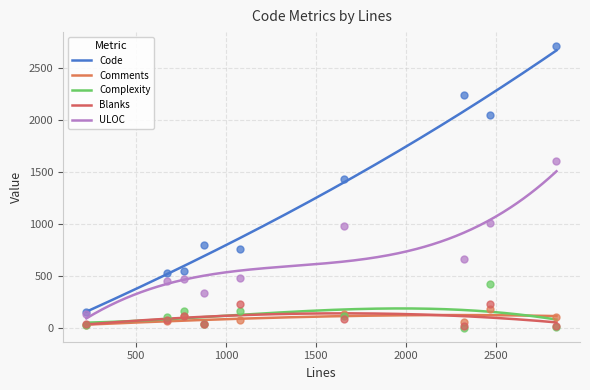

At how many categories does at least one series exceed 1362?

4